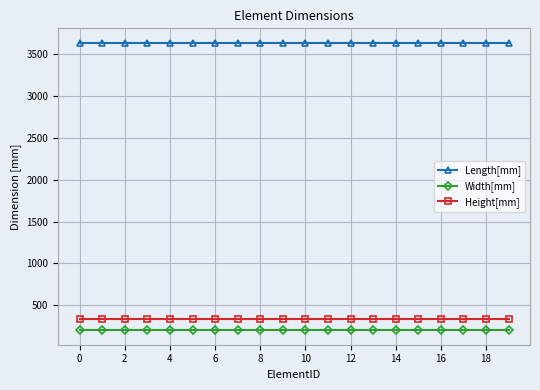

What is the highest value of the Length[mm] series?

3640